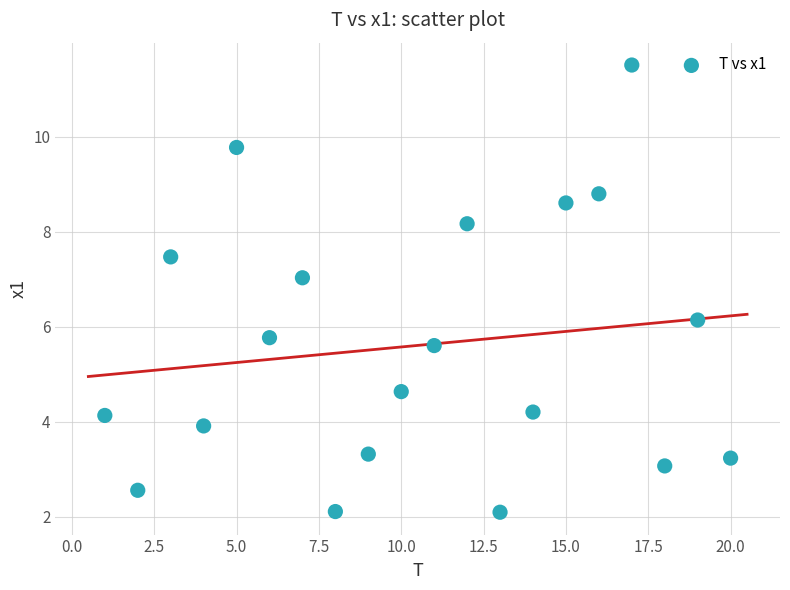

What is the range of Y values (max minus min)?

9.4